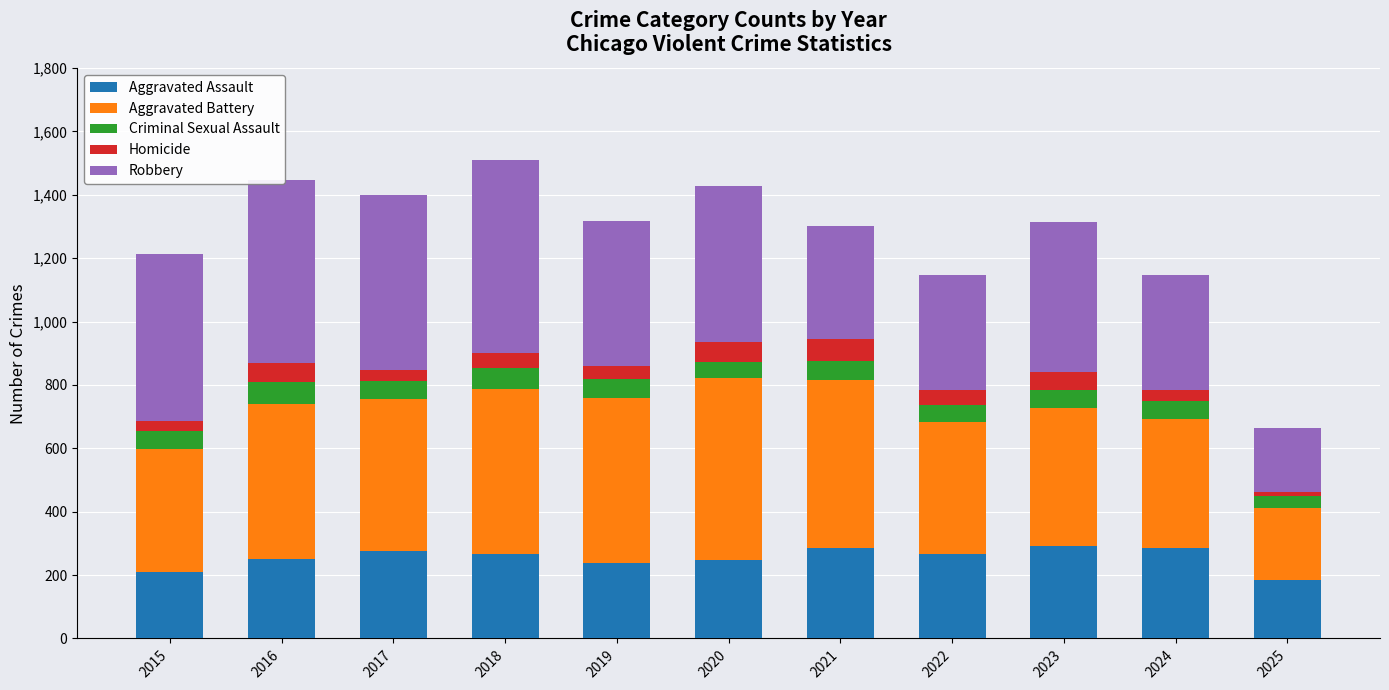

What is the lowest value of the Aggravated Assault series?

185